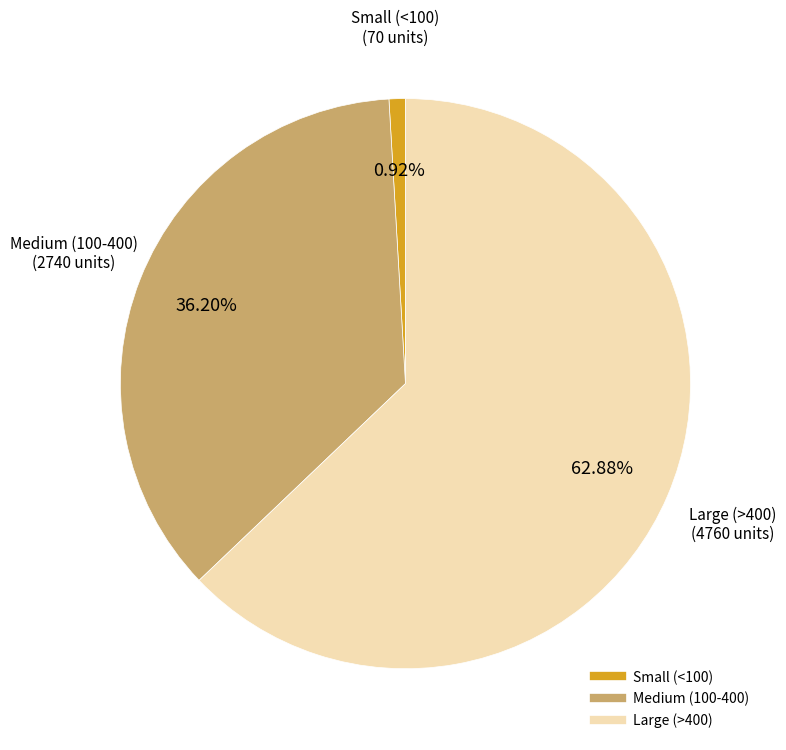

Is there any slice that represents more than half of the pie?

Yes